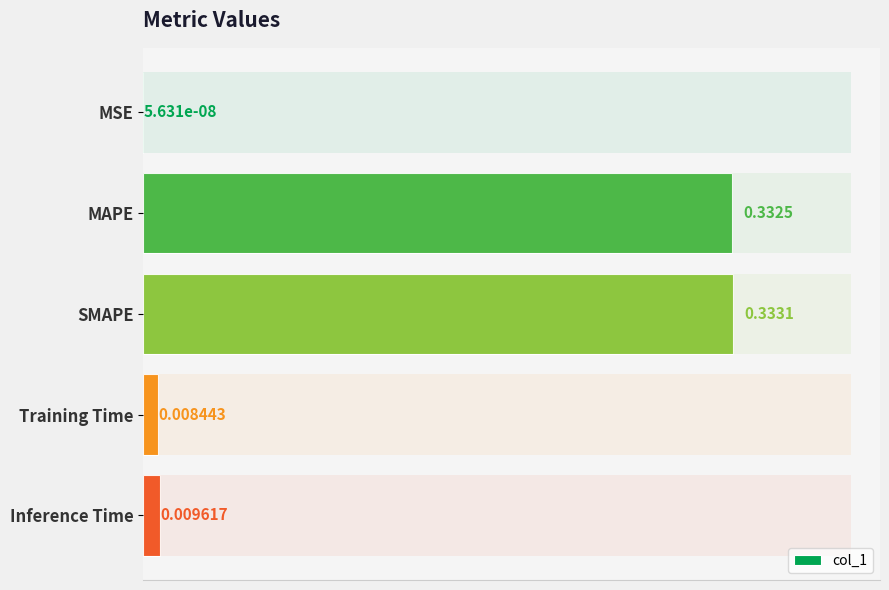

The value at SMAPE is 0.1. True or false?

False